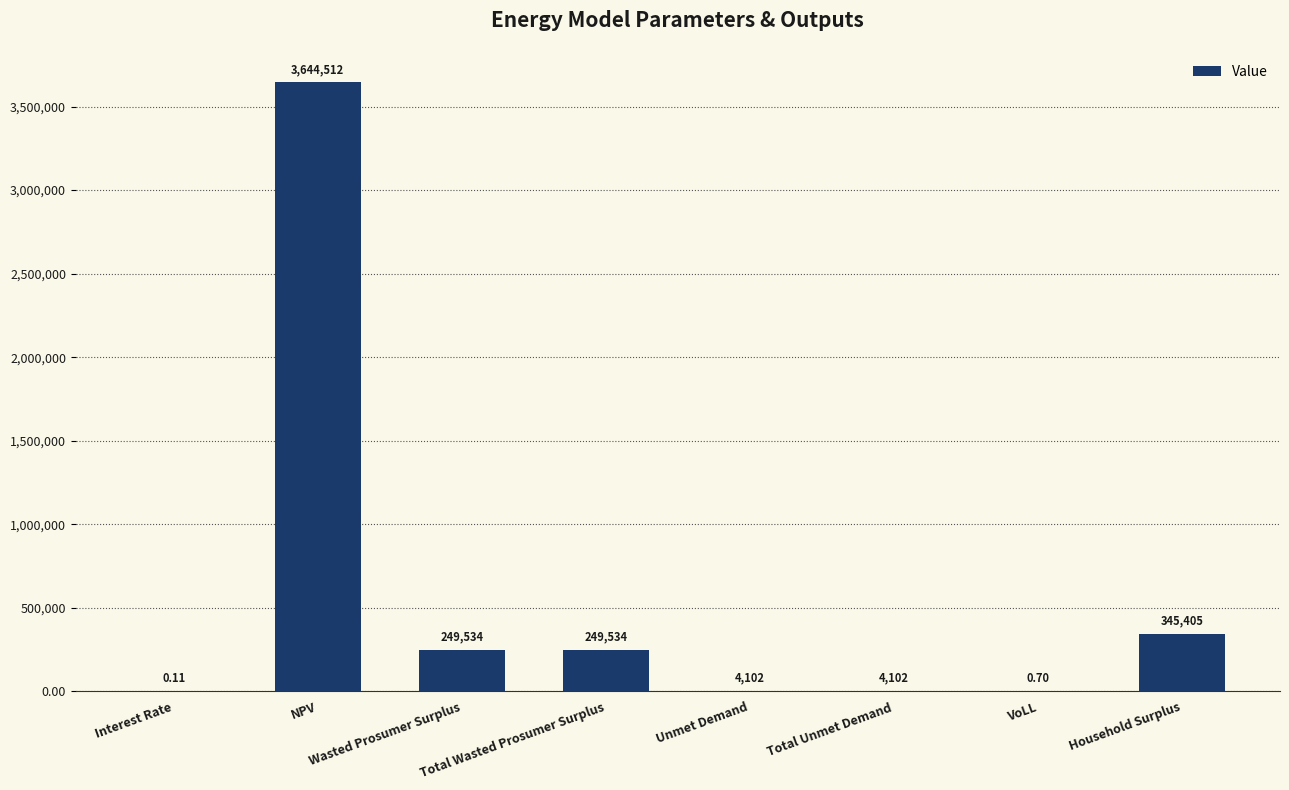

What is the greatest value displayed?

3644511.9